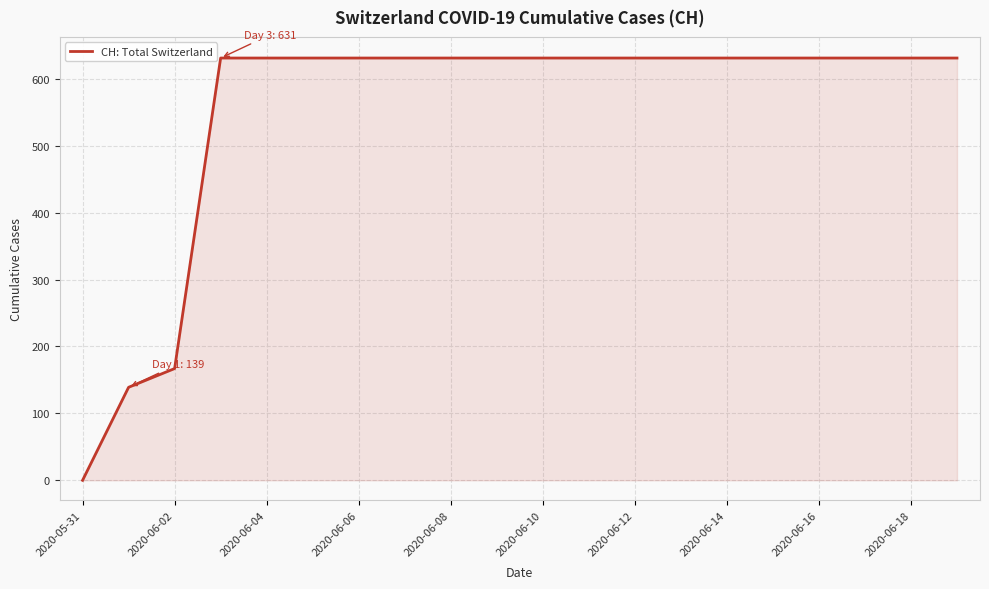

What is the difference between the maximum and minimum values?

631